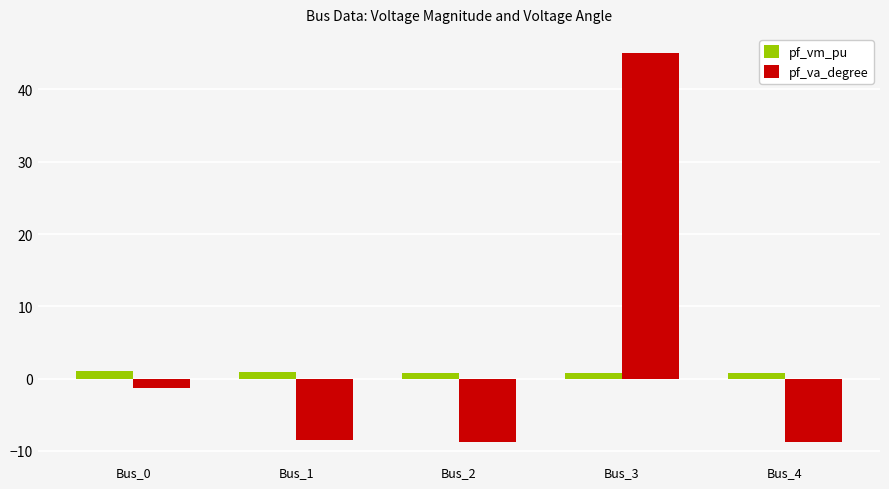

What are all the series names shown in the legend?

pf_vm_pu, pf_va_degree